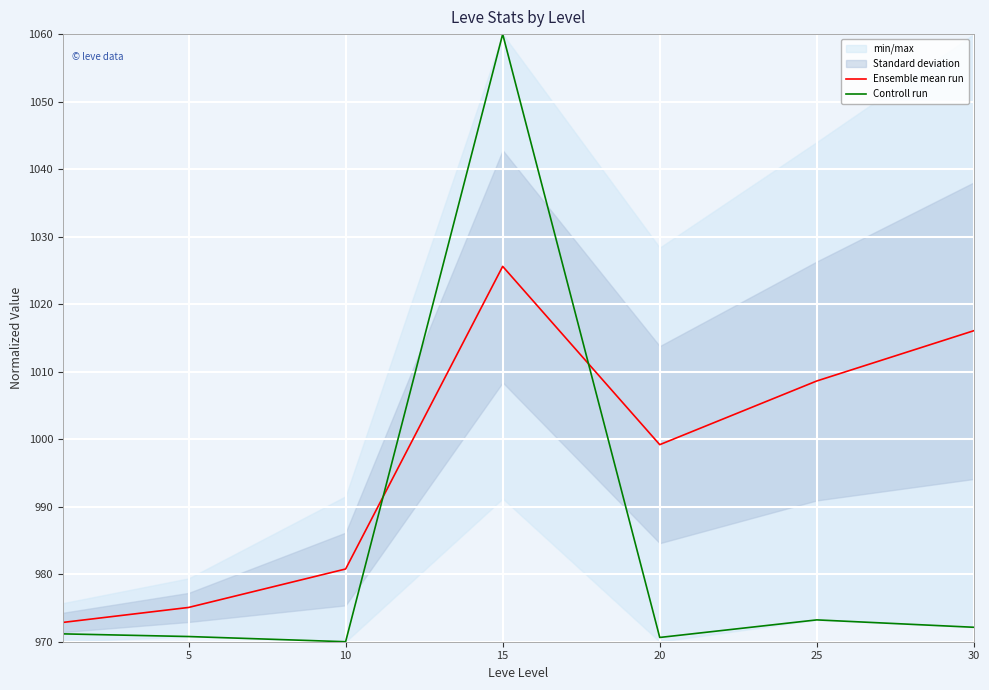

Is the value of Controll run at 20 greater than the value of Ensemble mean run at 10?

No